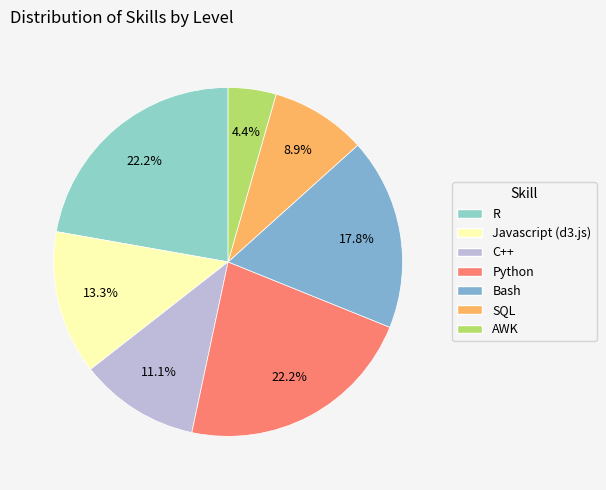

Which slice is the smallest?

AWK